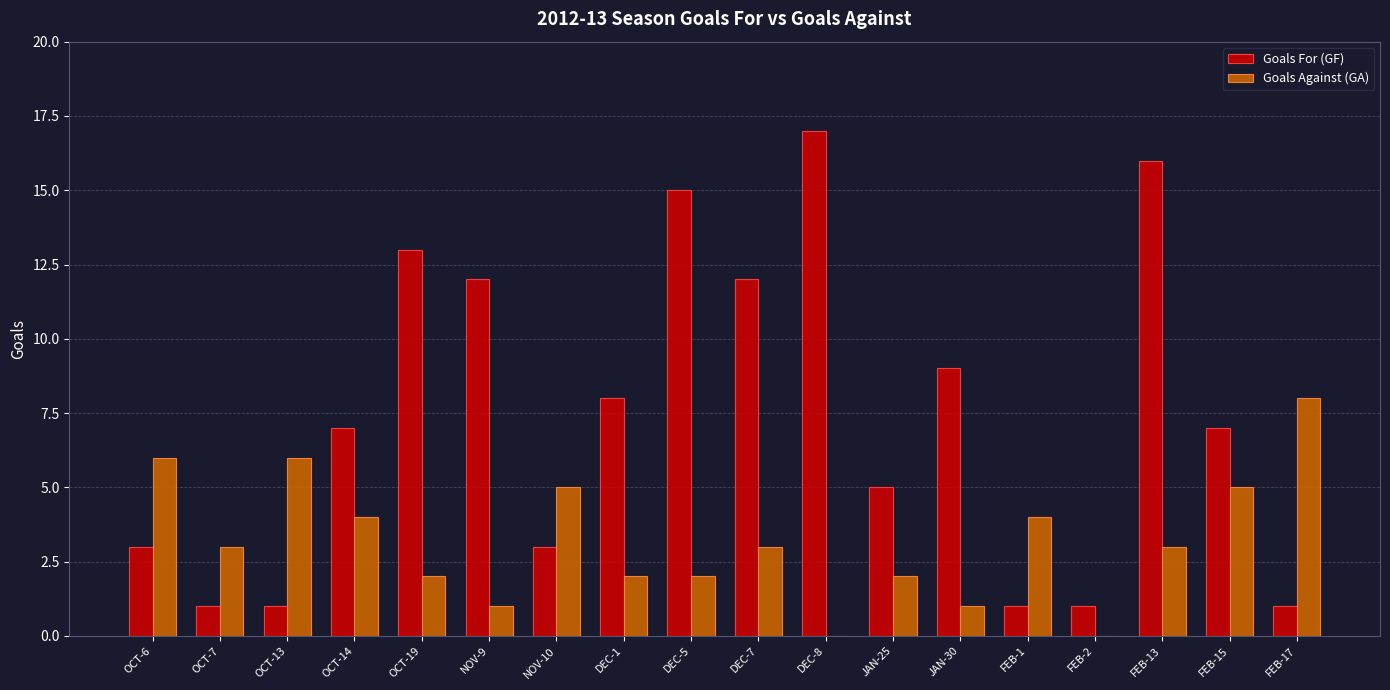

Which series changed the most between OCT-6 and FEB-2?

Goals Against (GA)